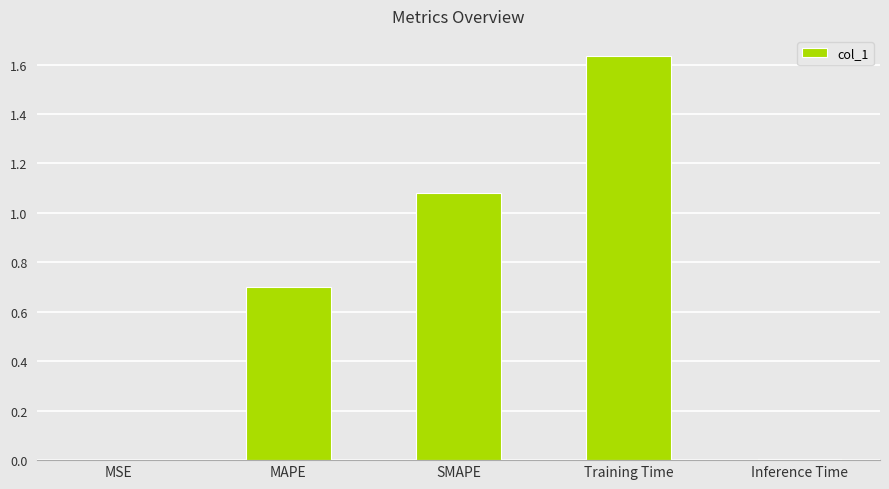

What is the change in value from SMAPE to Training Time?

+0.6